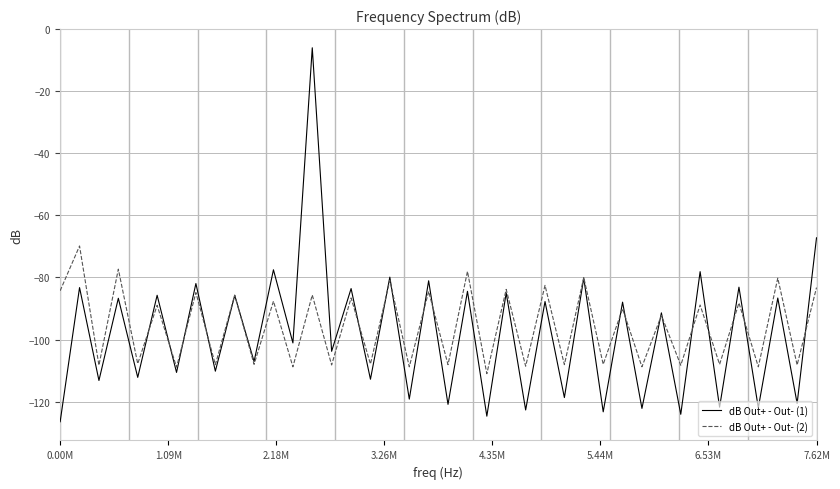

What is the maximum value for dB Out+ - Out- (2)?

-69.9